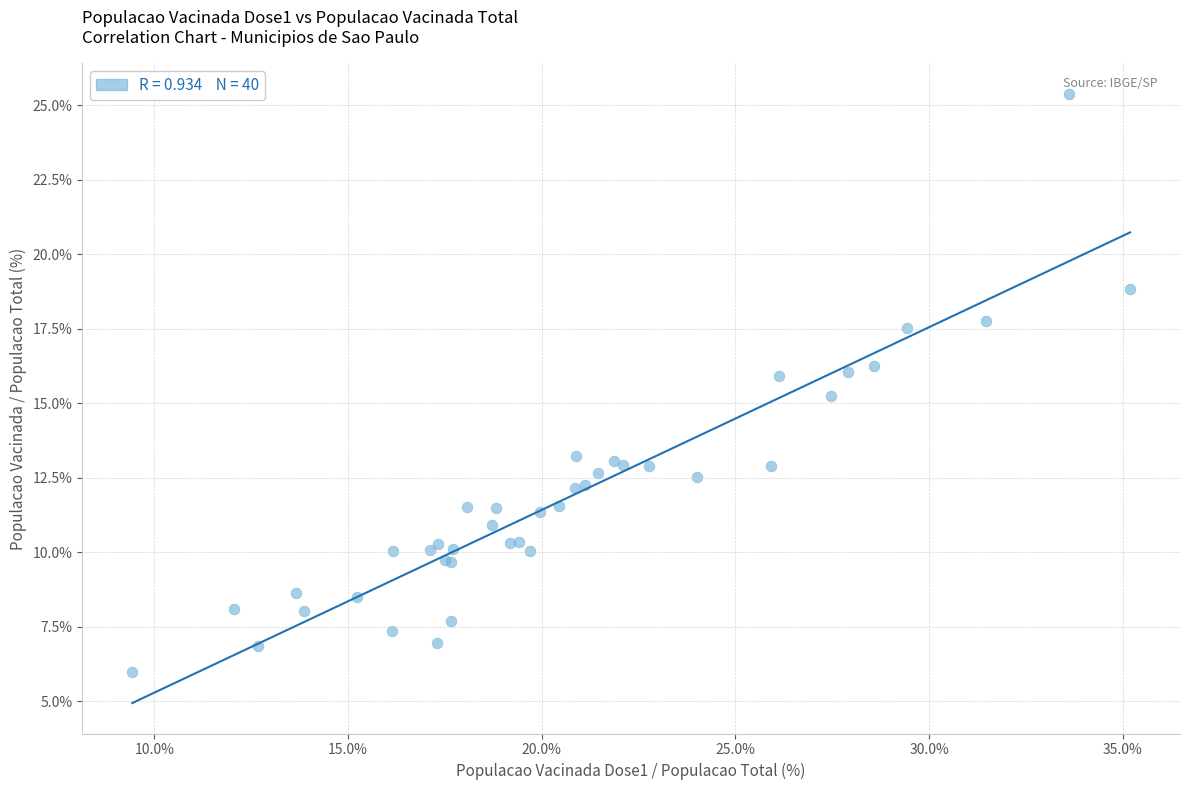

What Y value in the scatter plot is closest to 15?

15.2